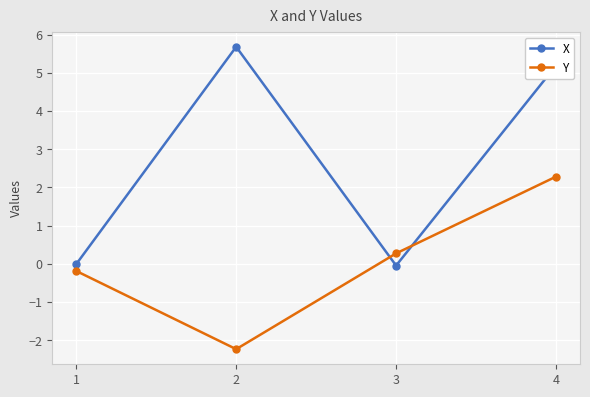

What is the greatest value displayed?

5.7